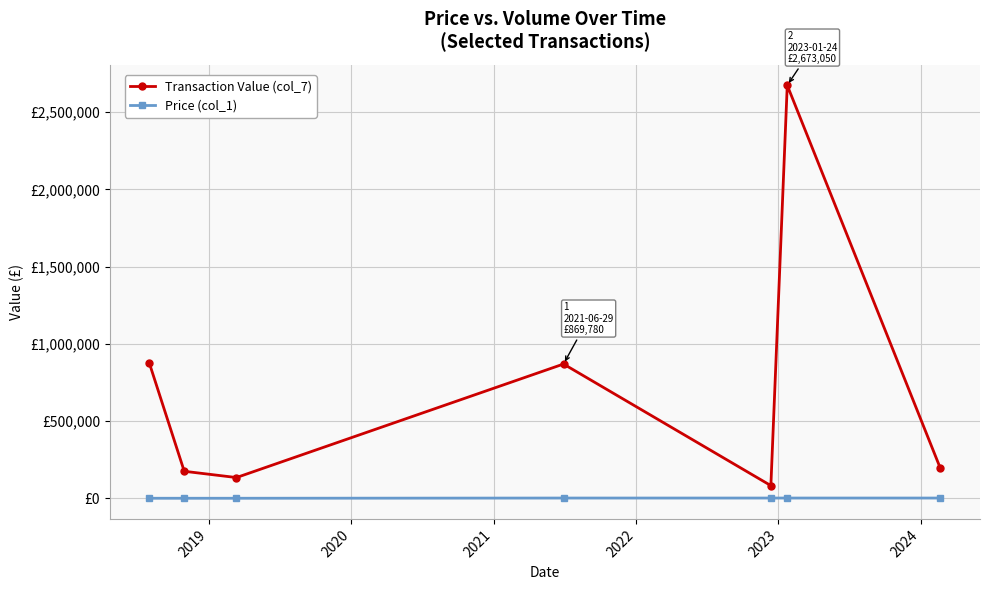

Is this an area chart (filled region under the line)?

No